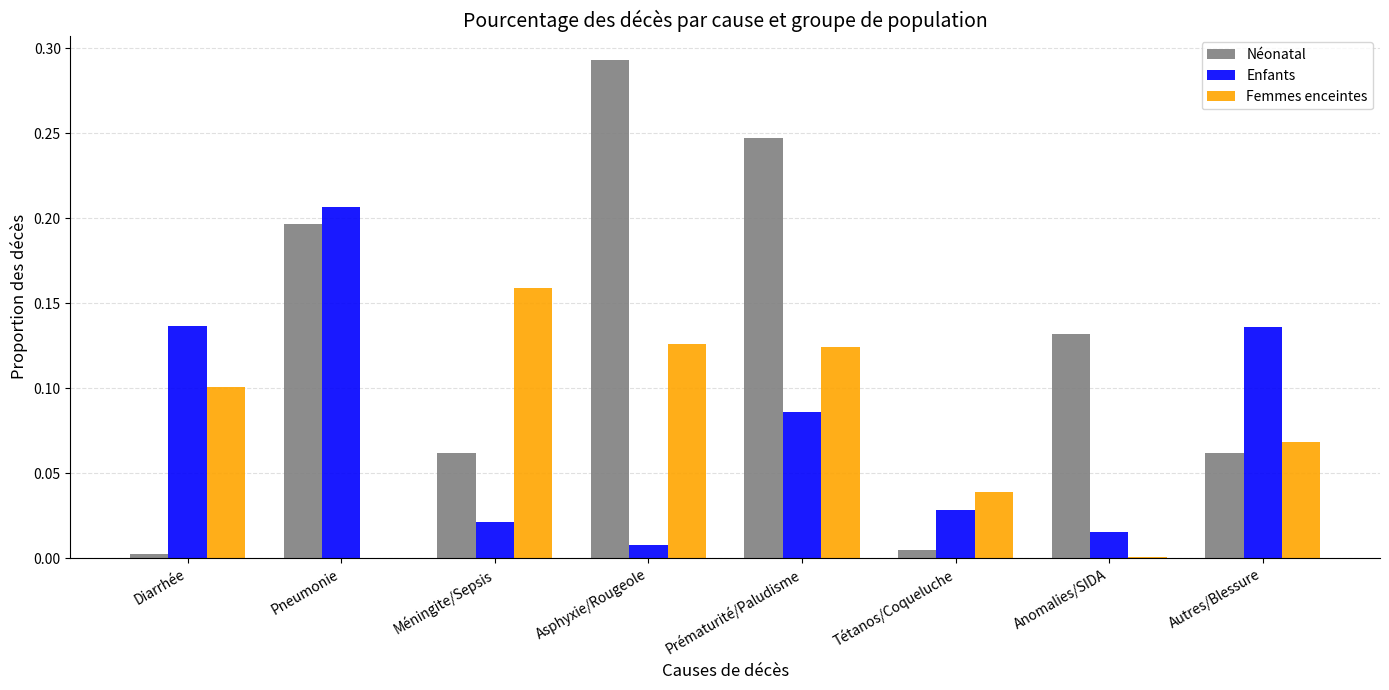

Is the value of Enfants at Tétanos/Coqueluche greater than the value of Femmes enceintes at Autres/Blessure?

No